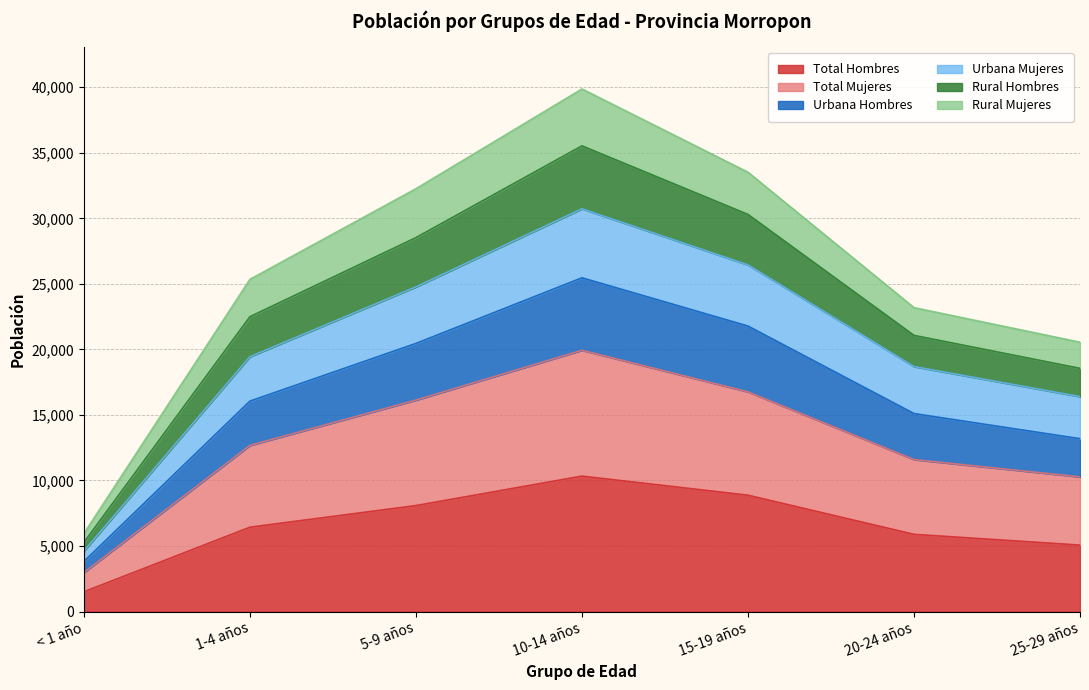

In Total Mujeres, how many points are higher than both neighbors (excluding endpoints)?

1